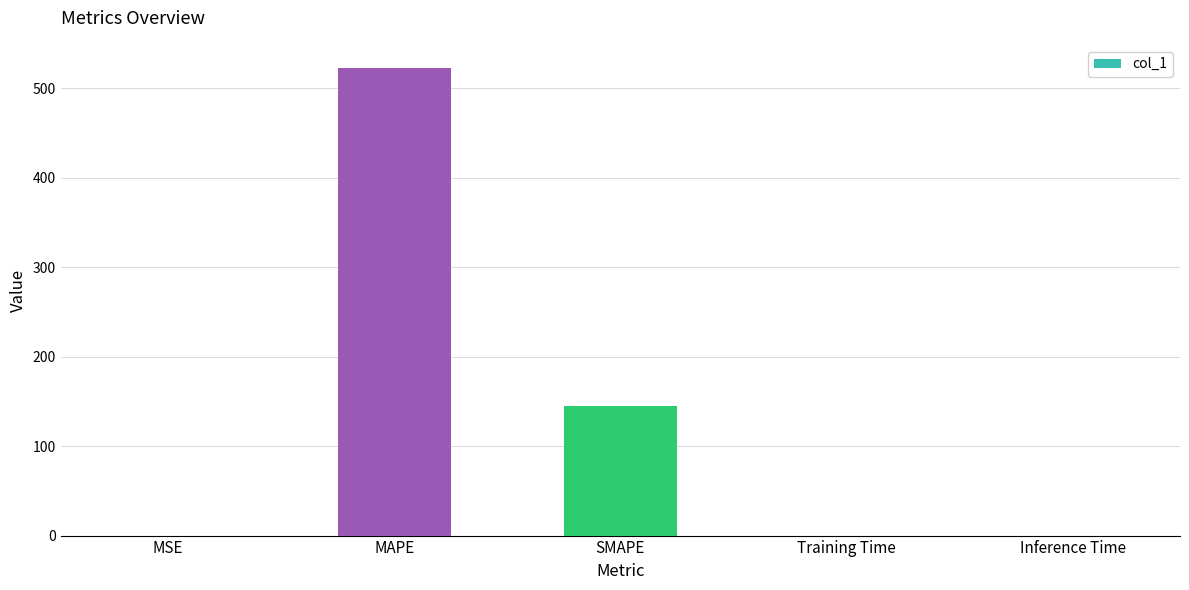

The value at MAPE is 522.3. True or false?

True